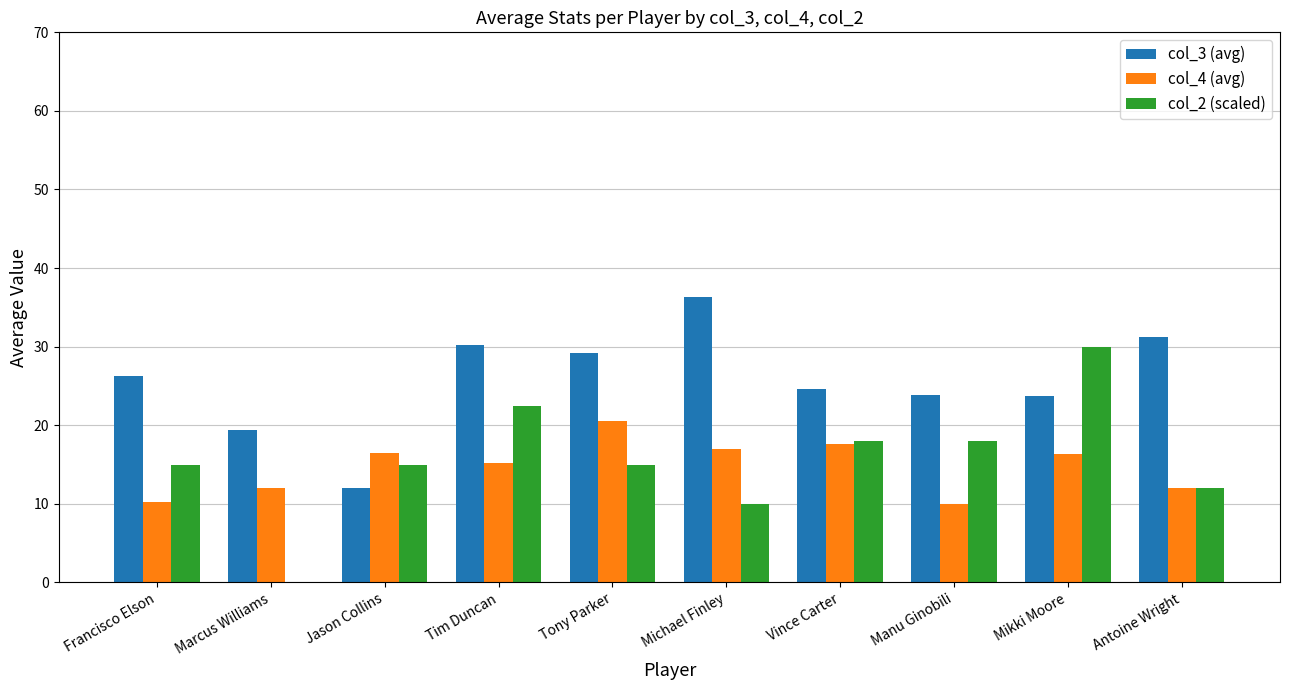

What are all the series names shown in the legend?

col_3 (avg), col_4 (avg), col_2 (scaled)